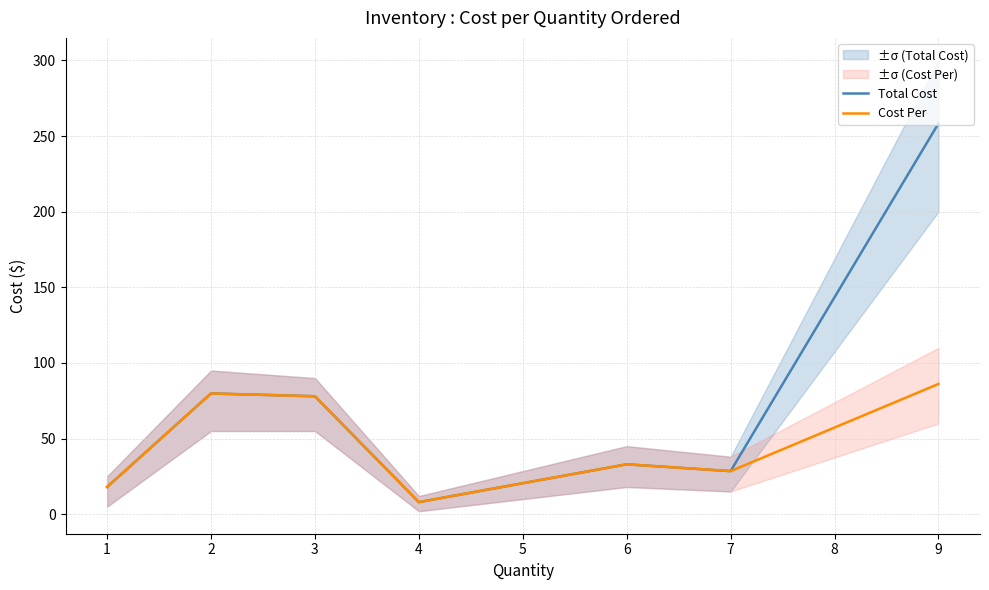

Is it true that Cost Per equals 28.5 at 7?

True